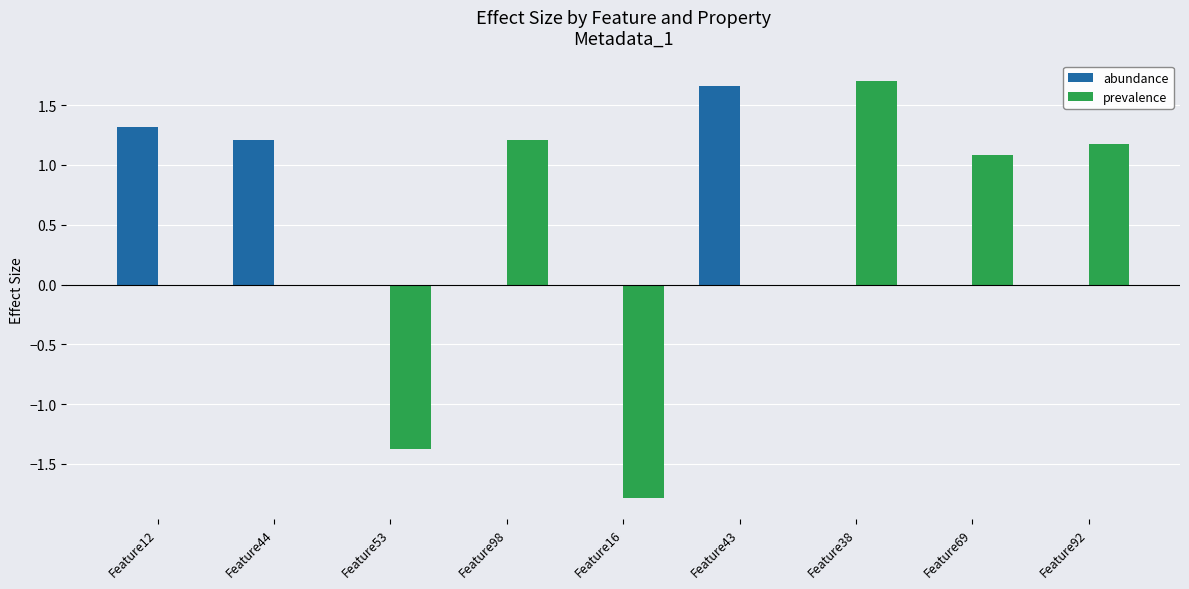

At which label does abundance reach its peak?

Feature43